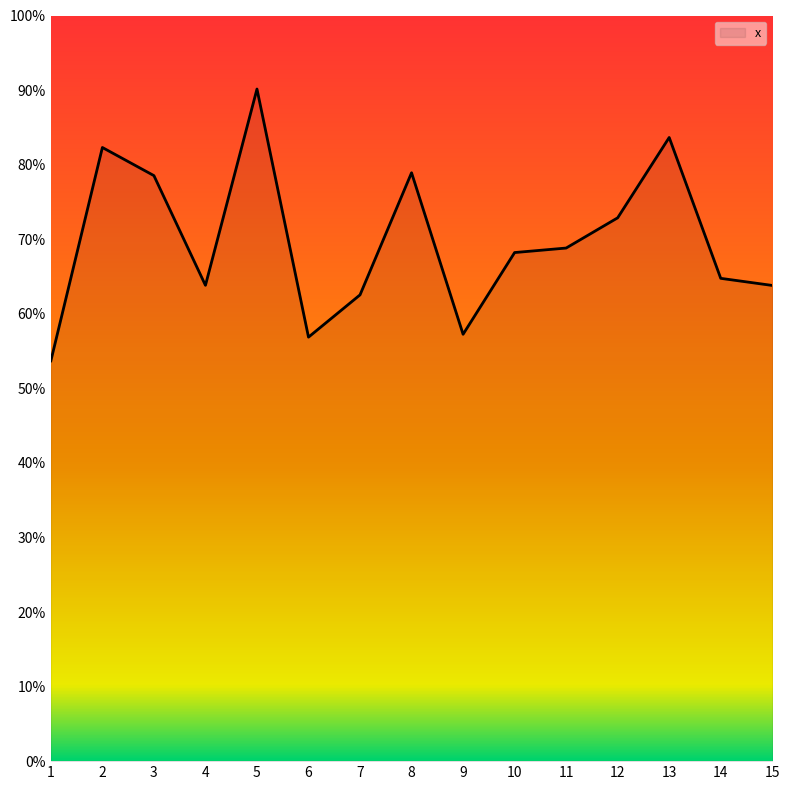

Where is the first local maximum?

2